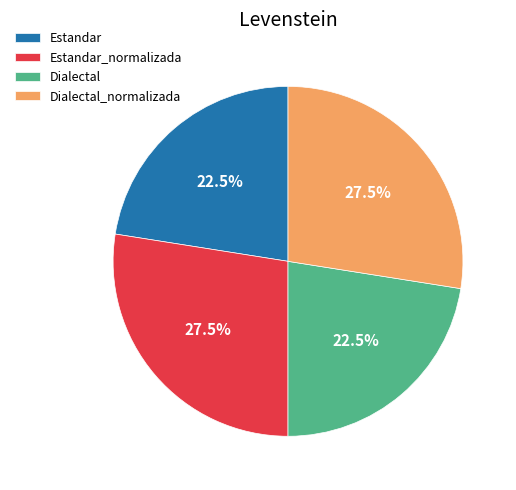

To the nearest percent, what is the difference between the Dialectal and Estandar_normalizada slice percentages?

5%